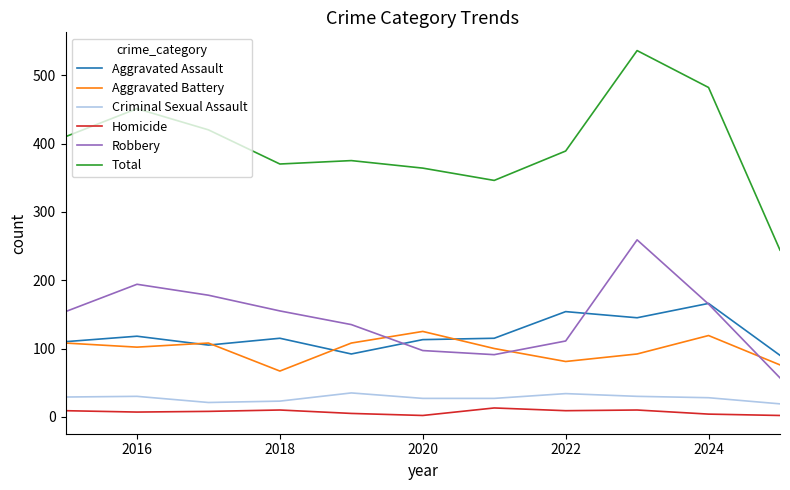

Is this an area chart (filled region under the line)?

No